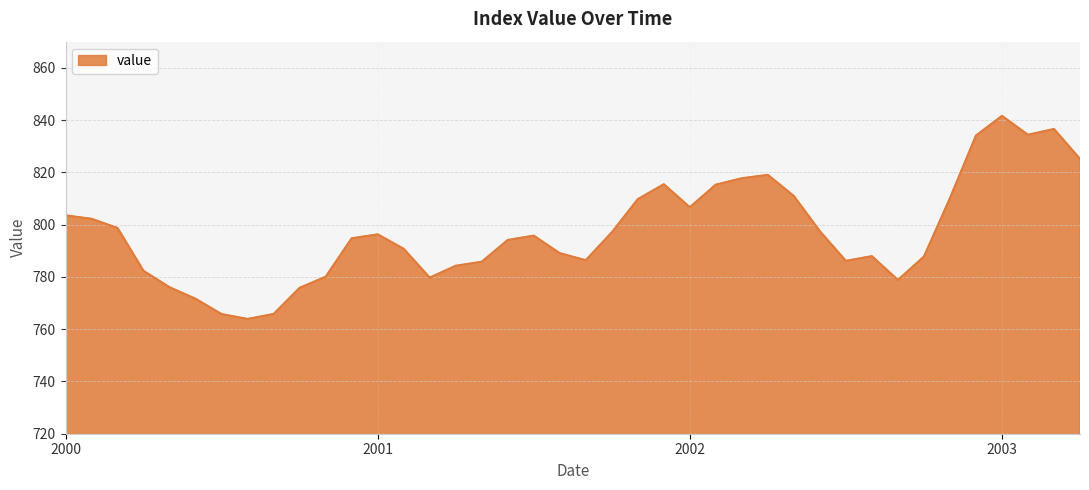

What is the difference between the maximum and minimum values?

77.7